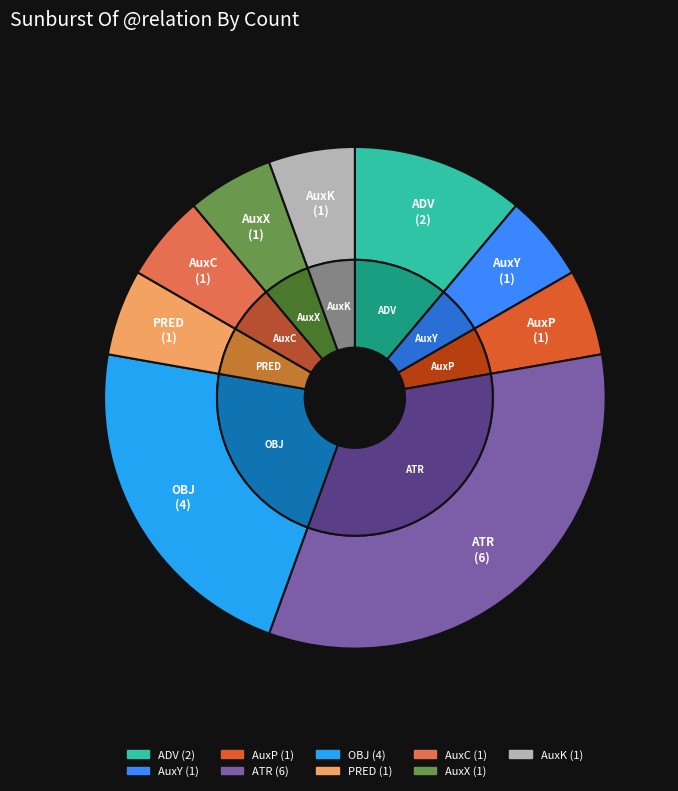

The AuxY slice represents 1% of the pie. True or false?

False